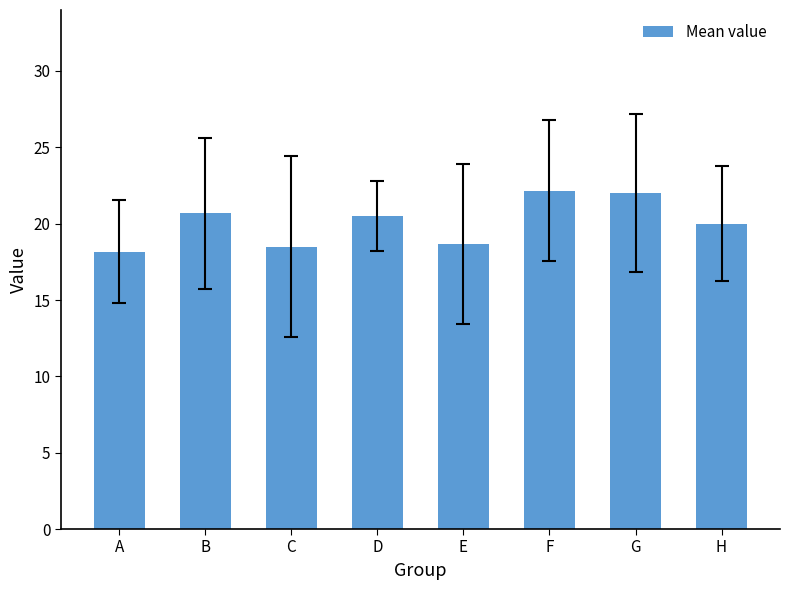

What is the value of the 3rd bar from the left?

18.5